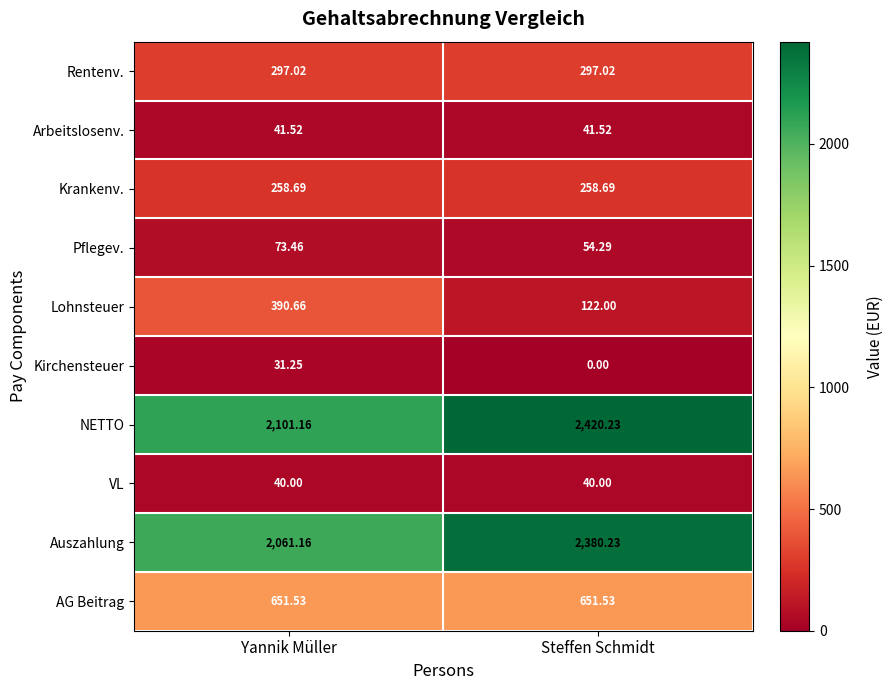

Which series has the largest total across all categories?

NETTO